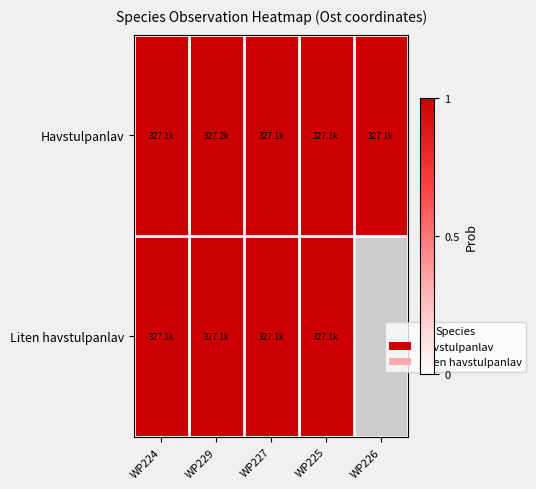

At WP224, list the series in order from smallest to largest.

Havstulpanlav, Liten havstulpanlav